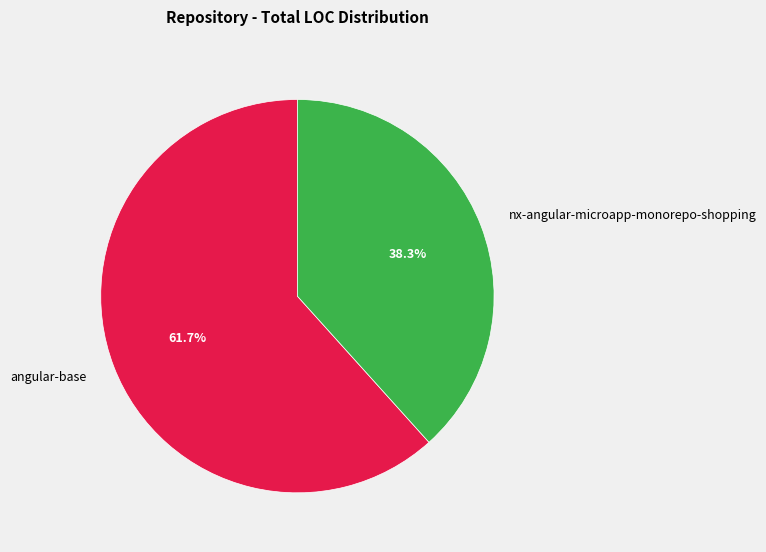

What is the ratio of the value at nx-angular-microapp-monorepo-shopping to the value at angular-base?

0.6